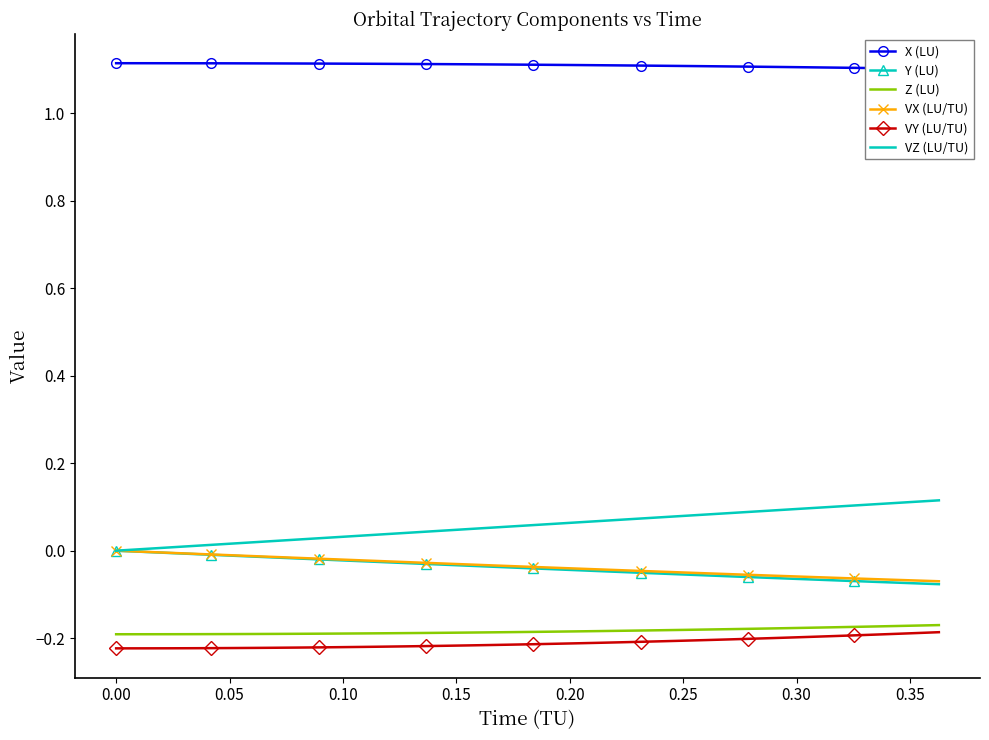

True or false: X (LU) and VY (LU/TU) cross at least once.

False